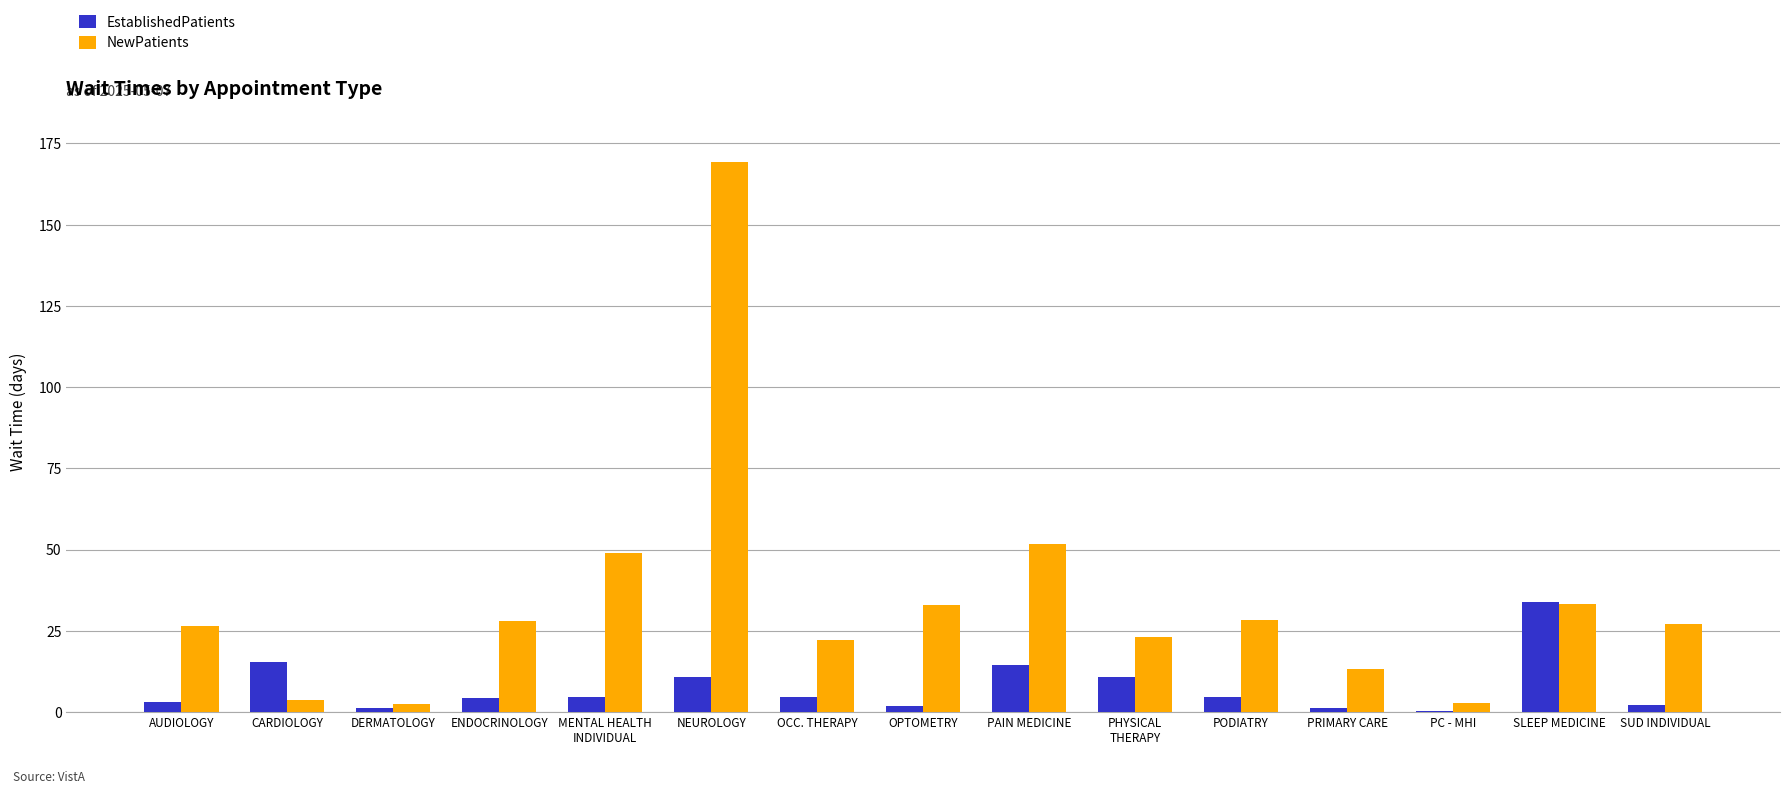

What is the sum of the EstablishedPatients values at PAIN MEDICINE and SLEEP MEDICINE?

48.3